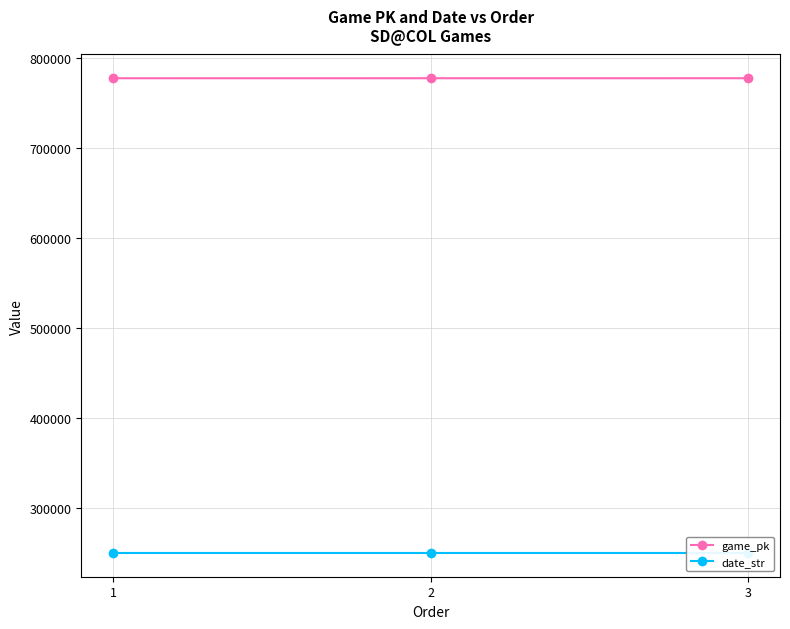

True or false: game_pk has a value of 1369576 at 1.

False